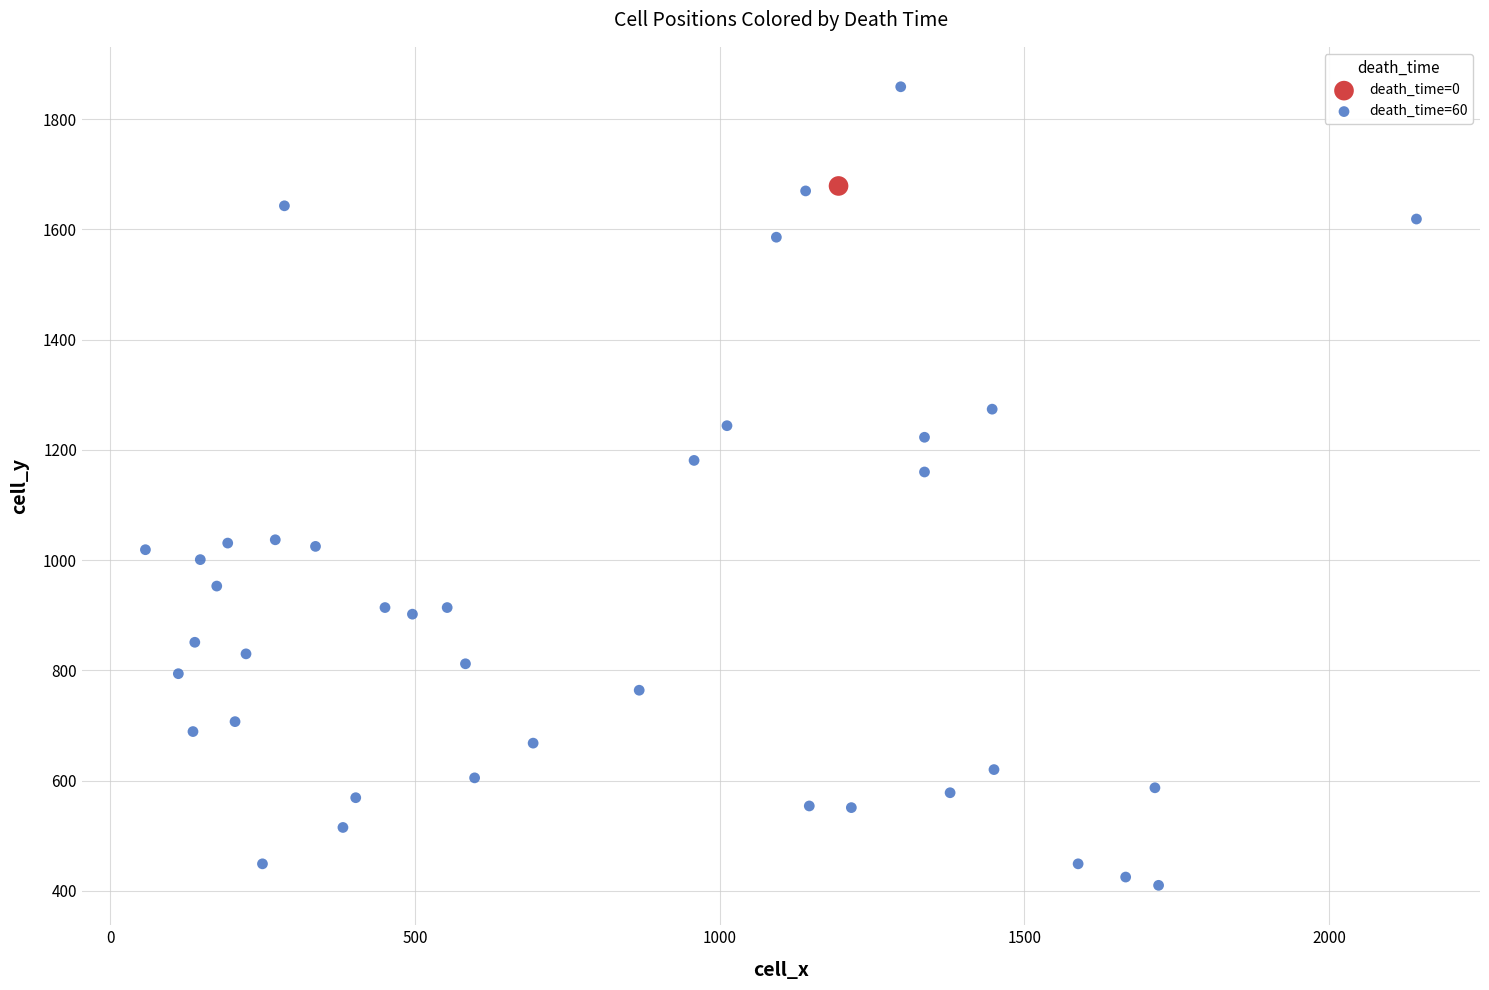

What are all the series names shown in the legend?

death_time=0, death_time=60